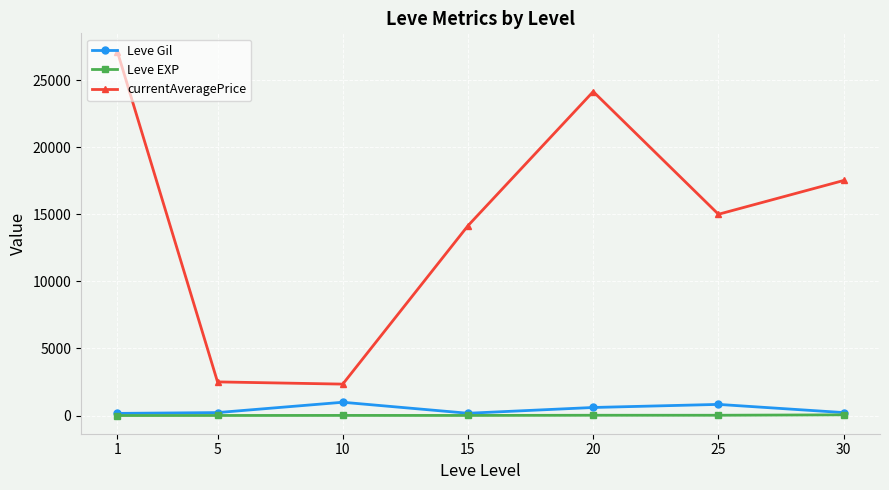

How many interior local valleys does the currentAveragePrice series have?

2